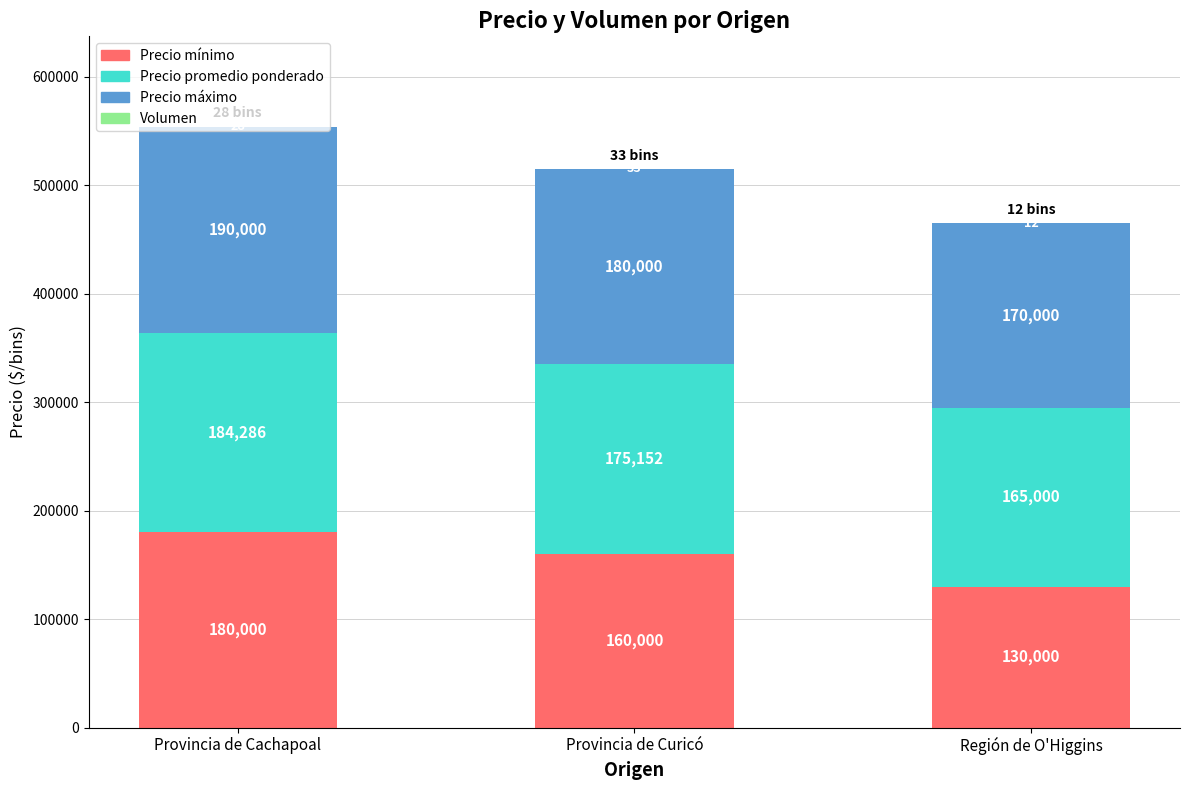

At which category is the sum across all series the highest?

Provincia de Cachapoal